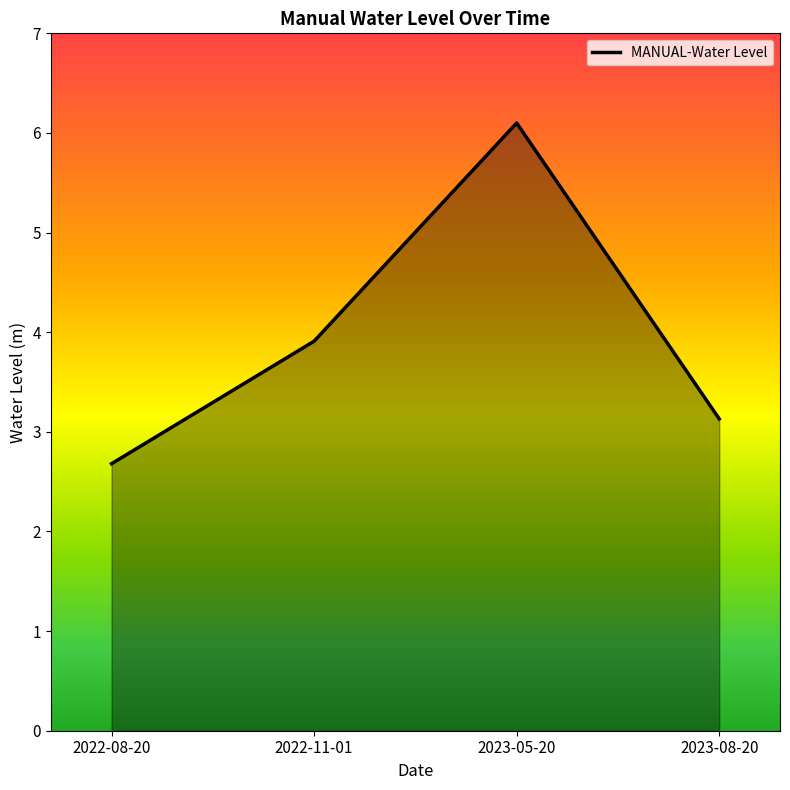

What is the sum of all values?

15.8